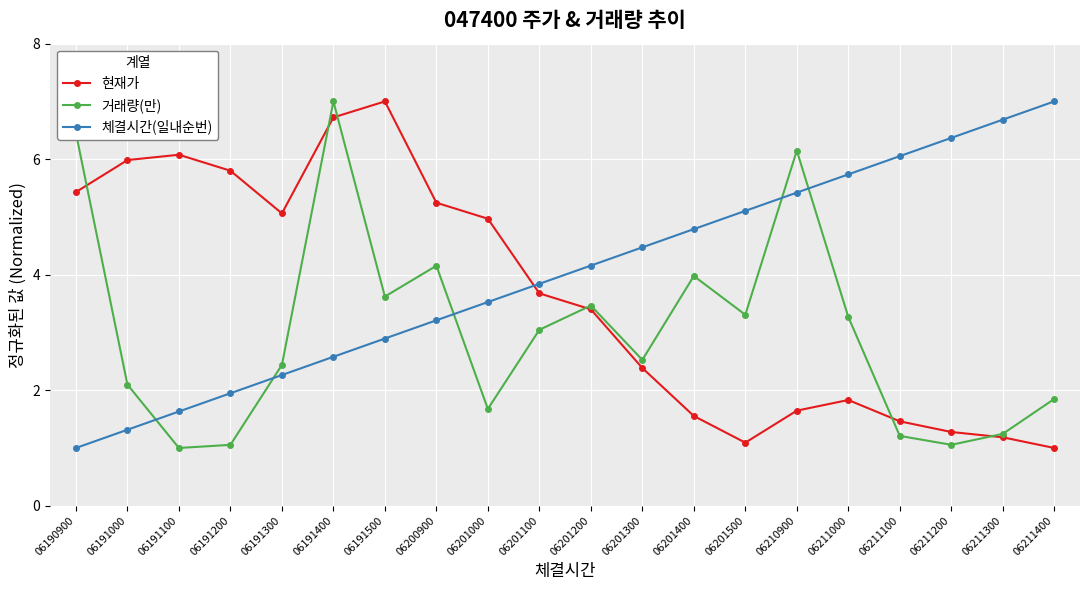

Is the value of 현재가 at 06211200 greater than the value of 체결시간(일내순번) at 06191100?

No